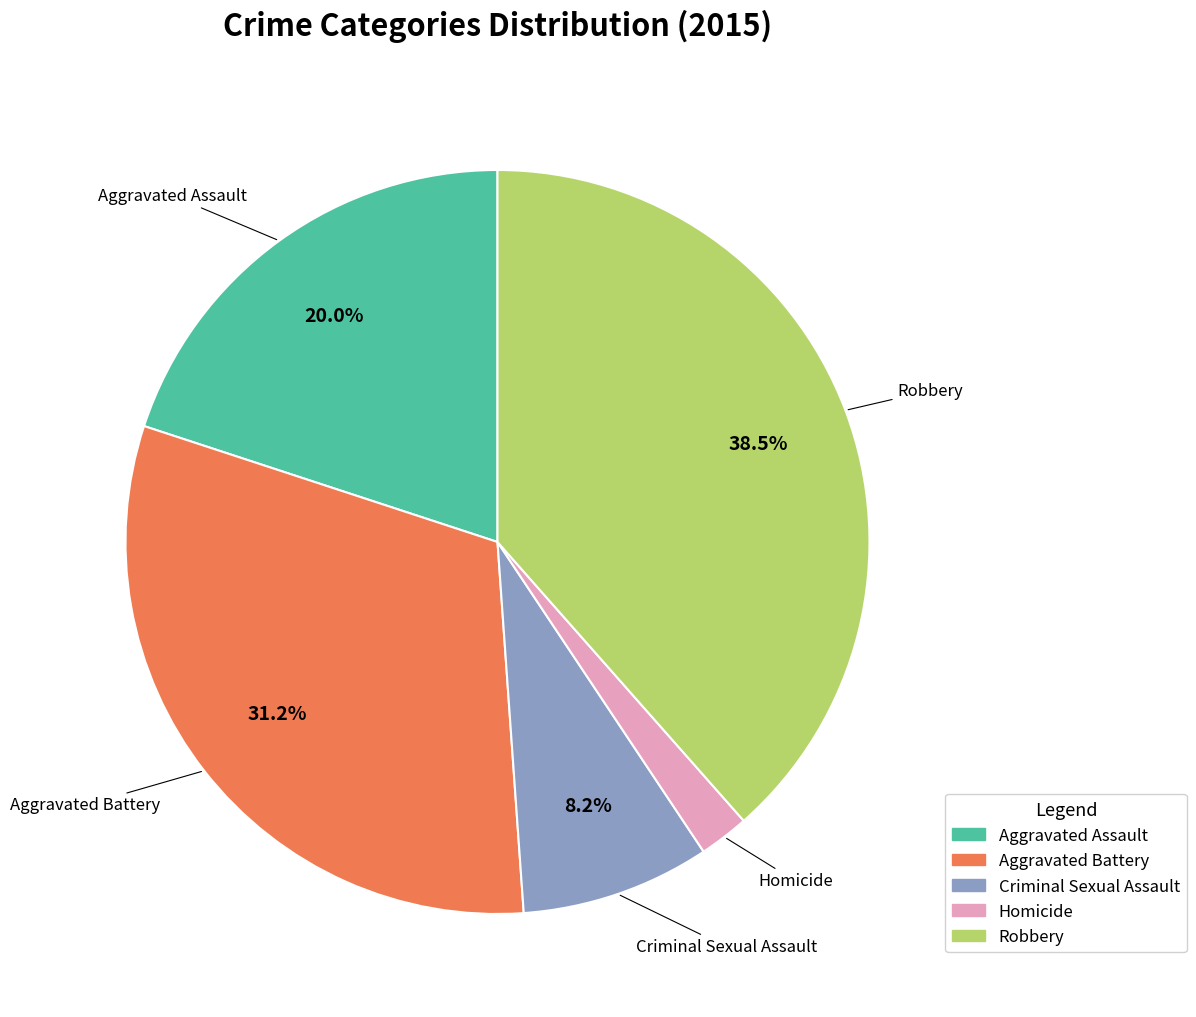

Is it true that Criminal Sexual Assault is 8% of the pie?

True